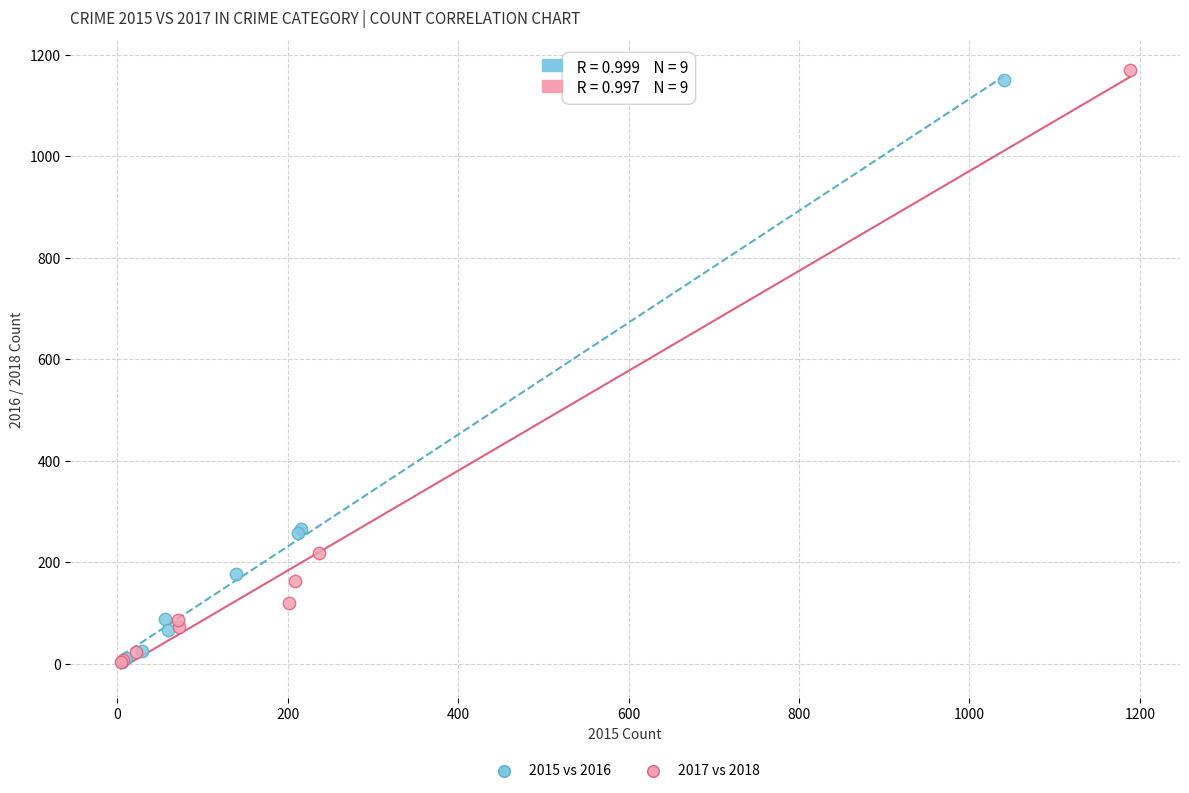

What are all the series names shown in the legend?

2015 vs 2016, 2017 vs 2018